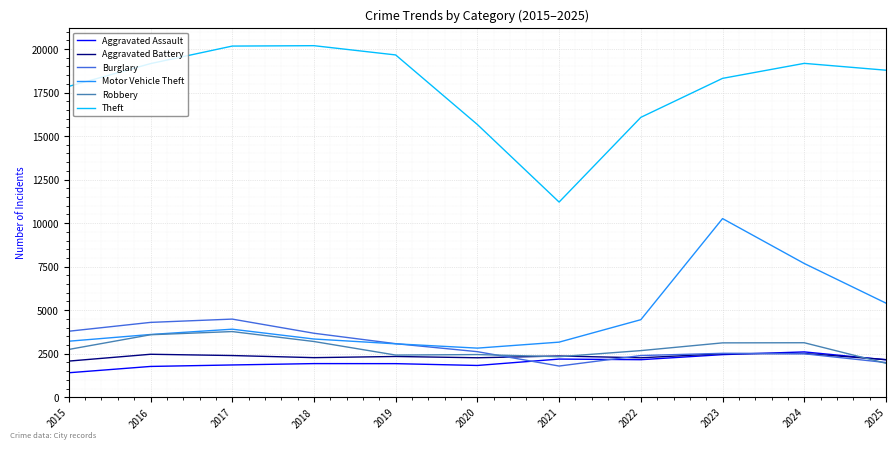

True or false: Theft and Aggravated Assault cross at least once.

False